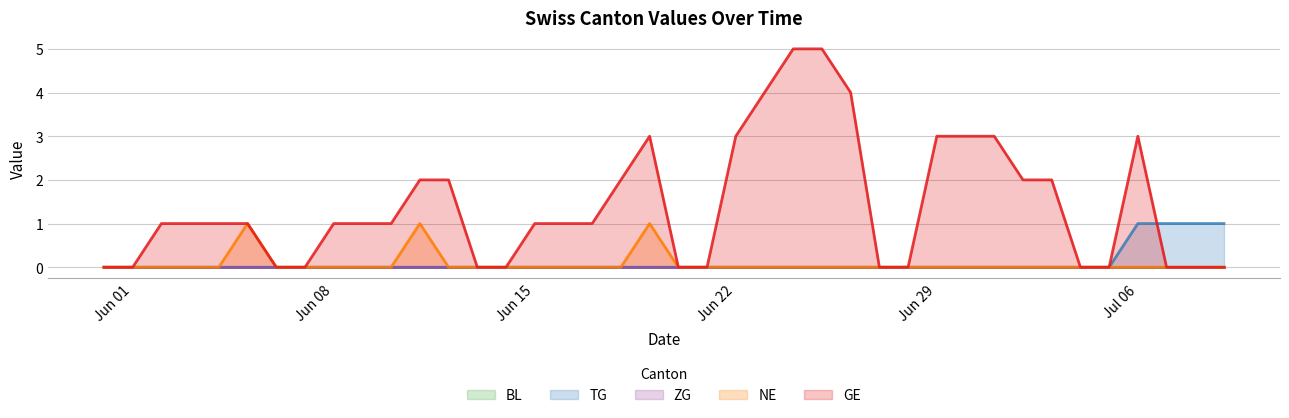

What is the value of the GE point at the 31st from the left?

3